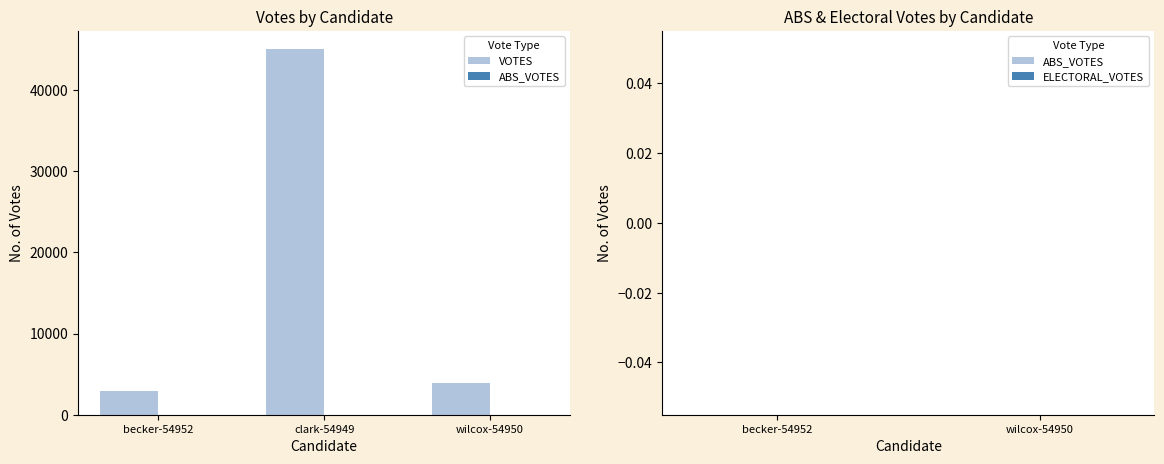

What is the value of the 2nd bar from the left?

45035